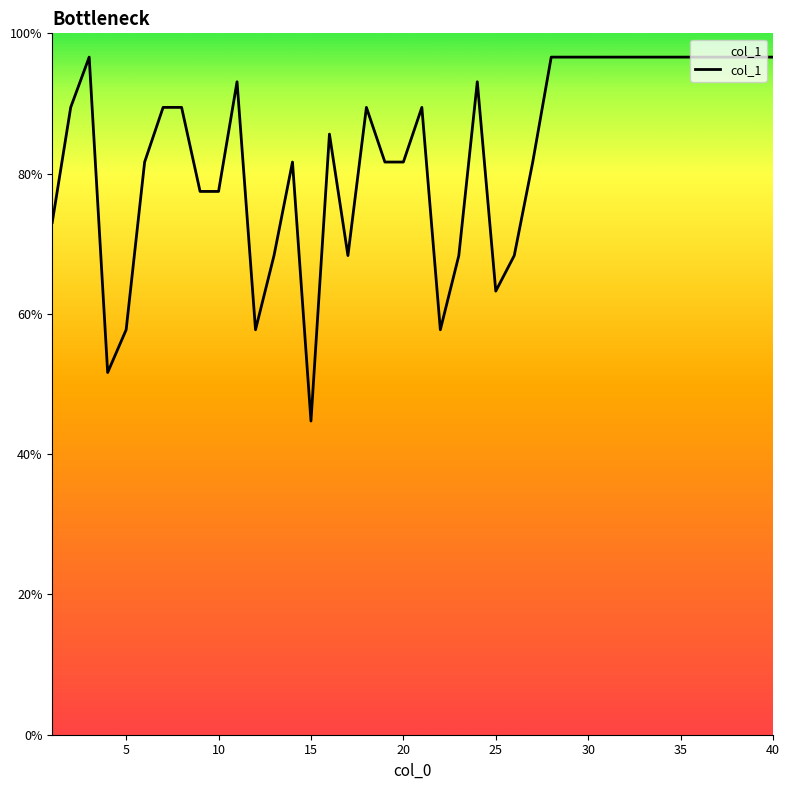

What is the maximum value shown in the chart?

96.6